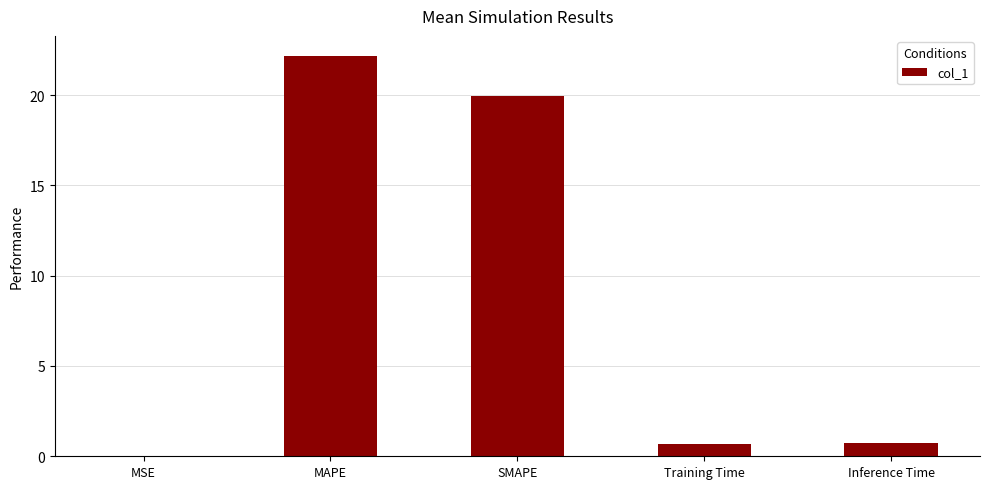

Are the bars grouped side by side (vs. stacked)?

No